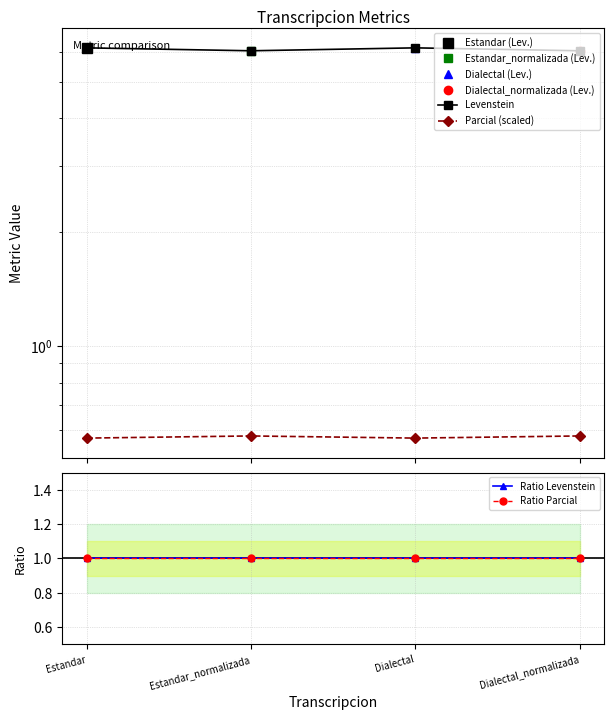

At which label is Ratio Parcial closest to 1?

Estandar